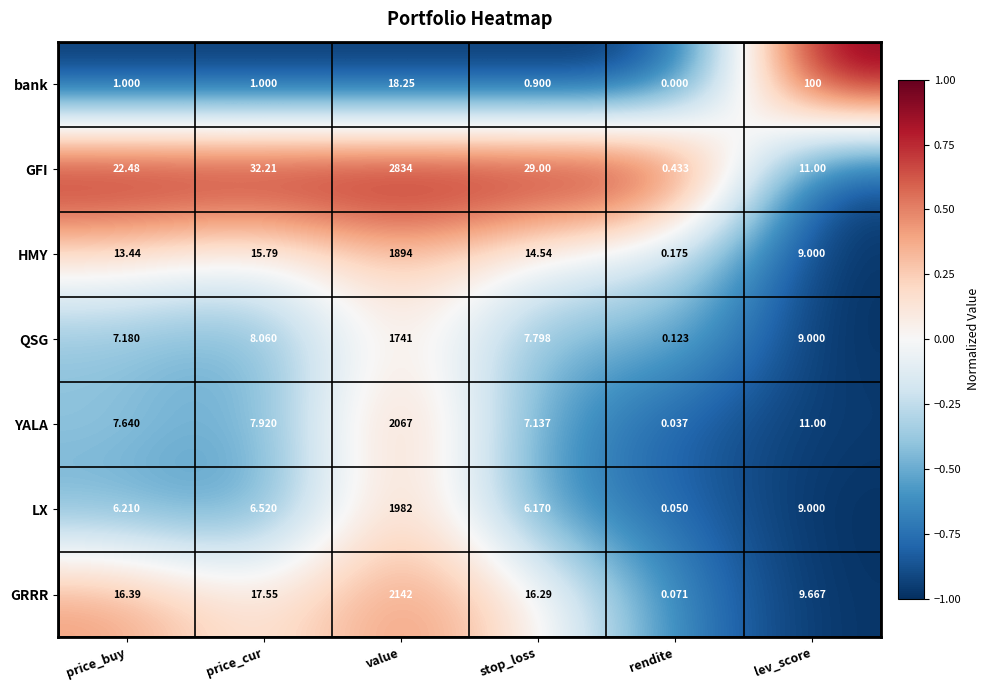

Count the number of data series in this chart.

7